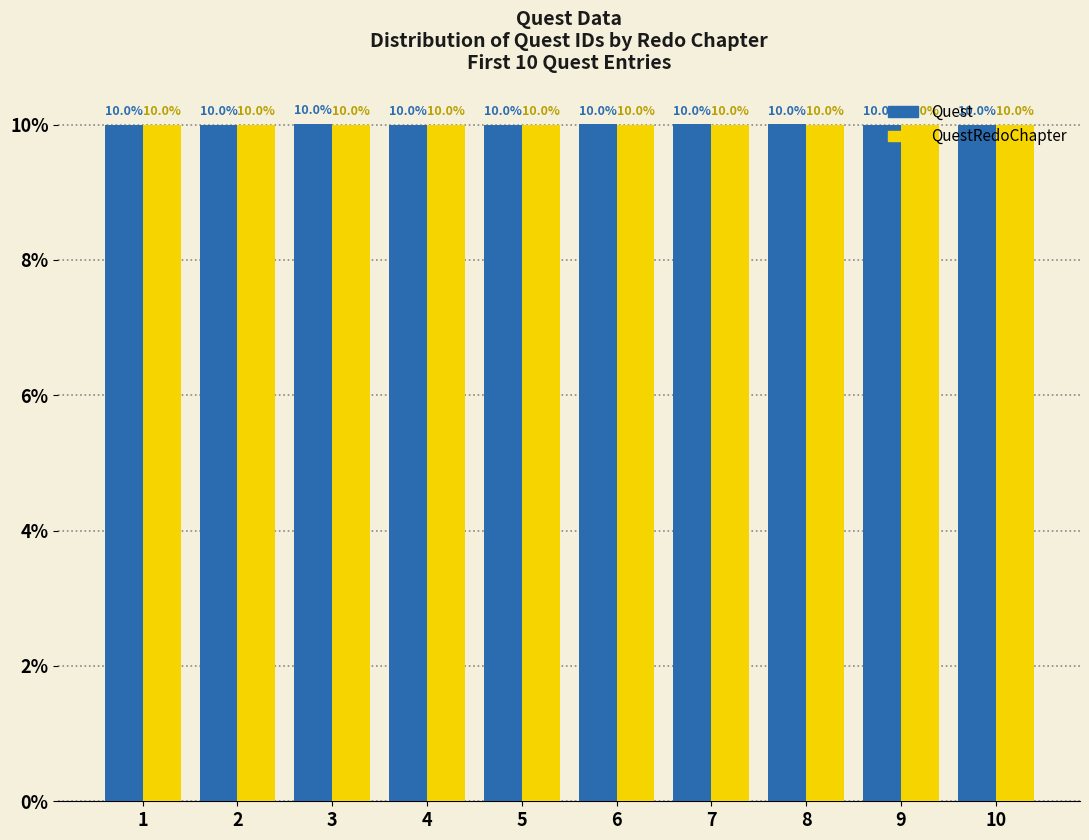

What is the average value of the QuestRedoChapter series?

10.0